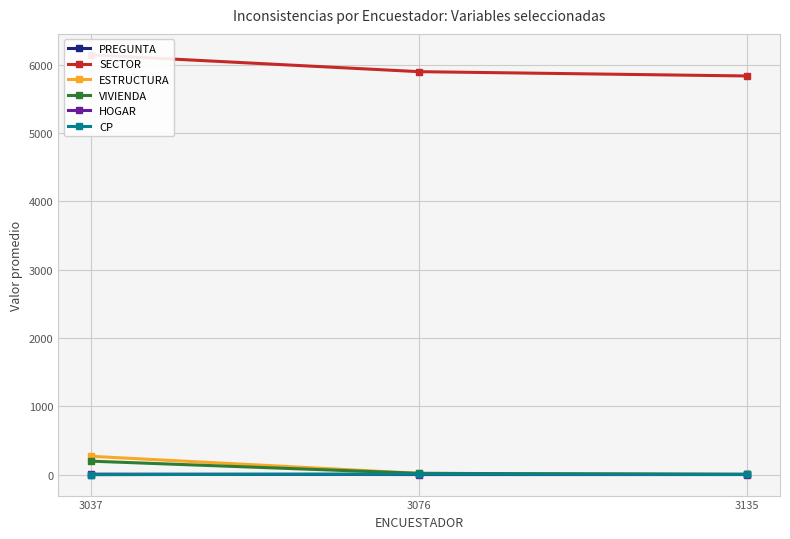

Is it true that PREGUNTA equals 4.5 at 3076?

True